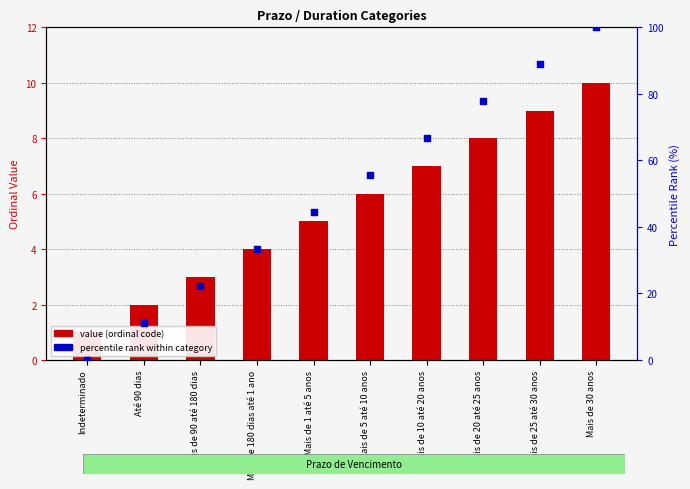

What is the total value across all series at Mais de 180 dias até 1 ano?

37.3